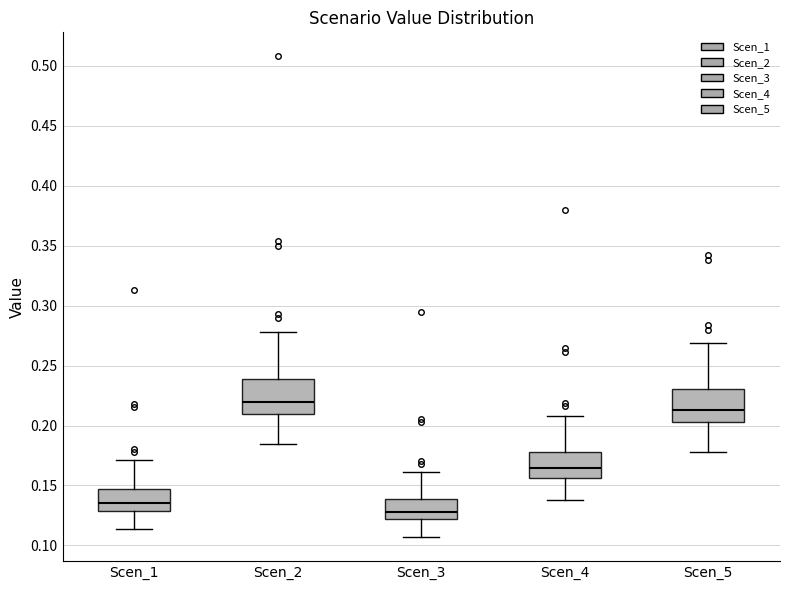

Reading left to right, transcribe this box plot: for each box, give where its median line is, the range the box spans, and where its two whiskers end, as read against the y-axis. The values are not printed on the chart, so give them approximately, as read against the axis.

Scen_1: median 0.135, box 0.130 to 0.145, whiskers 0.115 to 0.170
Scen_2: median 0.220, box 0.210 to 0.240, whiskers 0.185 to 0.280
Scen_3: median 0.130, box 0.120 to 0.140, whiskers 0.105 to 0.160
Scen_4: median 0.165, box 0.155 to 0.180, whiskers 0.140 to 0.210
Scen_5: median 0.215, box 0.205 to 0.230, whiskers 0.180 to 0.270